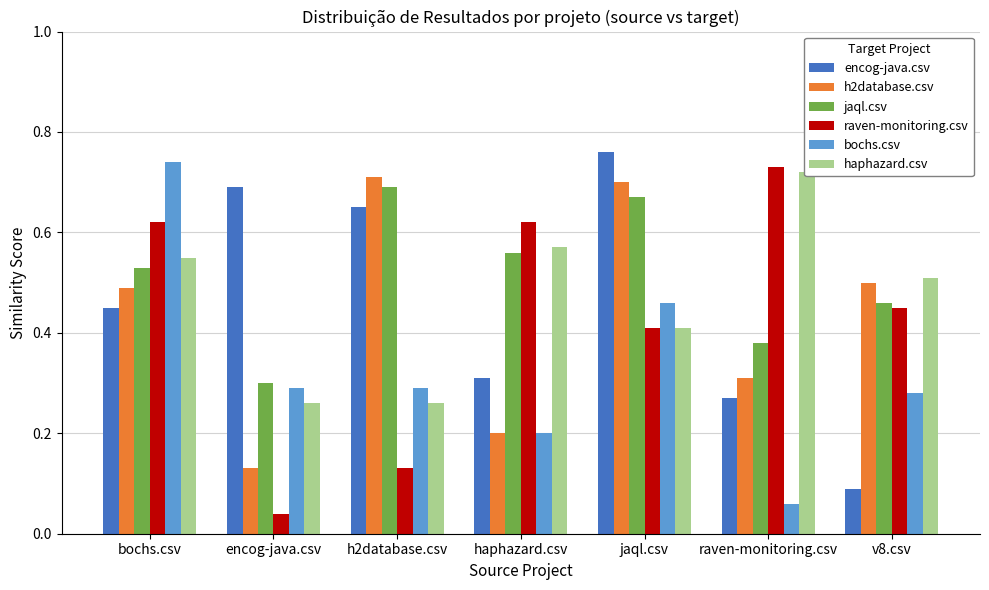

What is the value of the haphazard.csv bar at the 6th from the left?

0.7